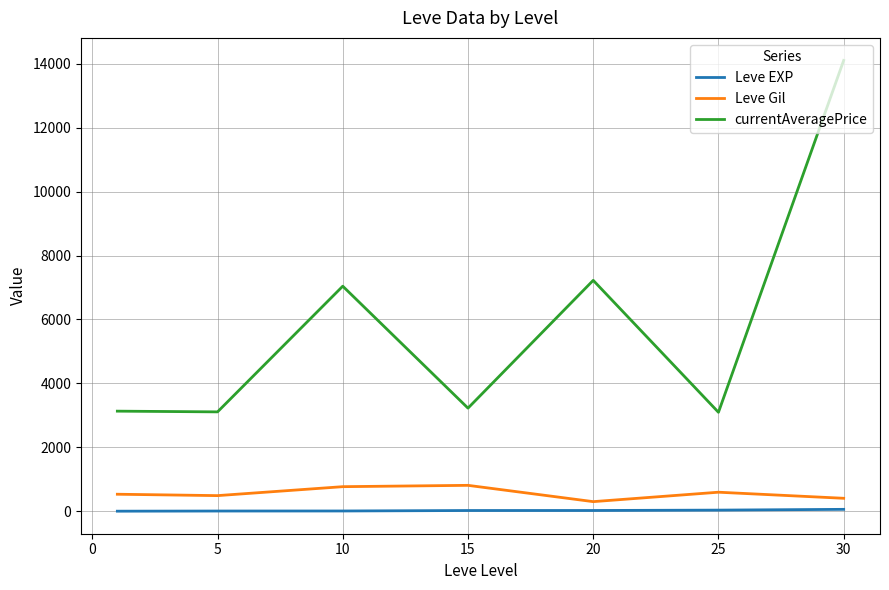

True or false: currentAveragePrice and Leve Gil intersect in this chart.

False